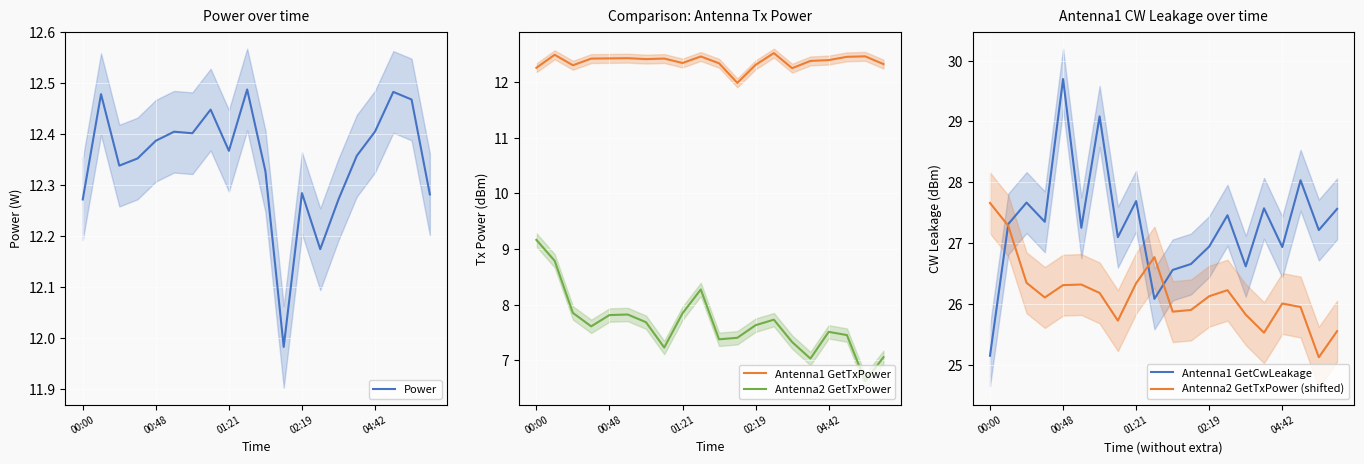

Does the chart display data point markers on the line(s)?

No